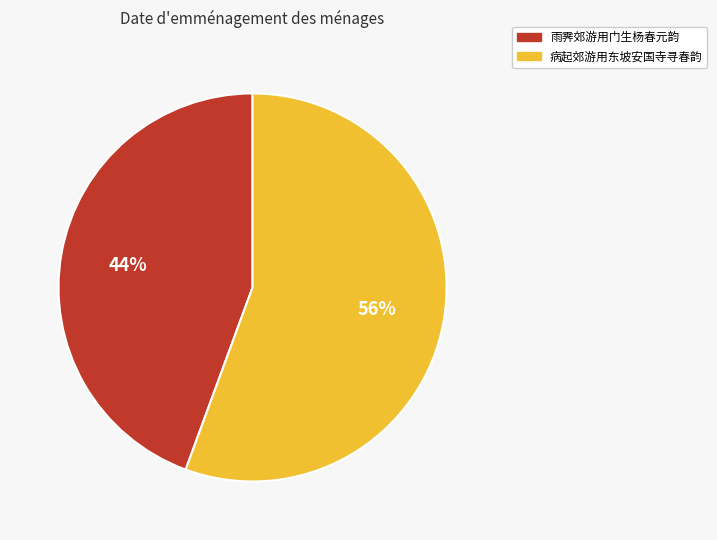

How many segments does this pie chart have?

2